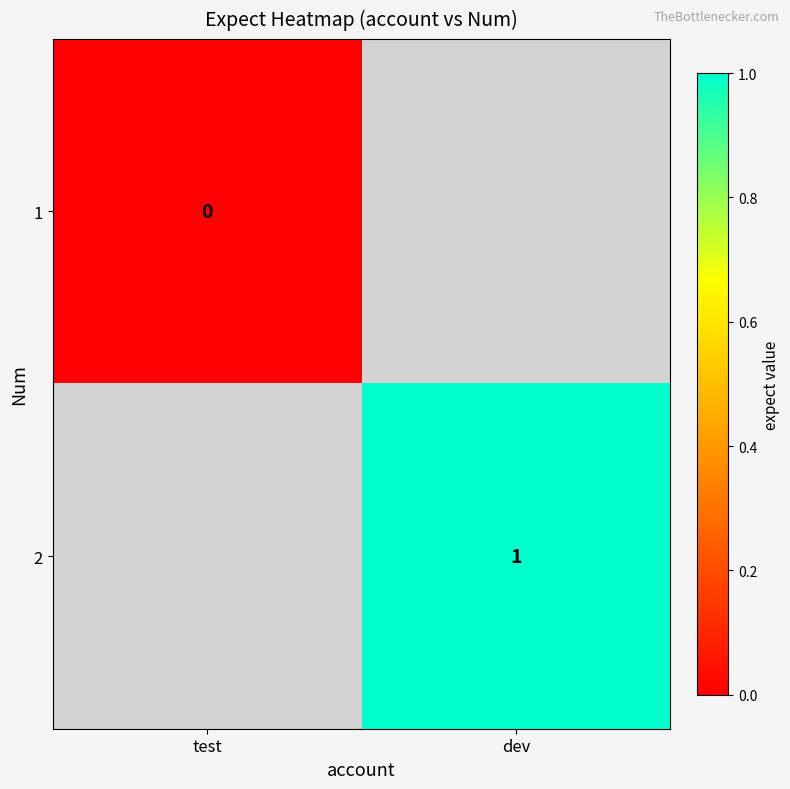

Which has a higher value, test or dev?

dev